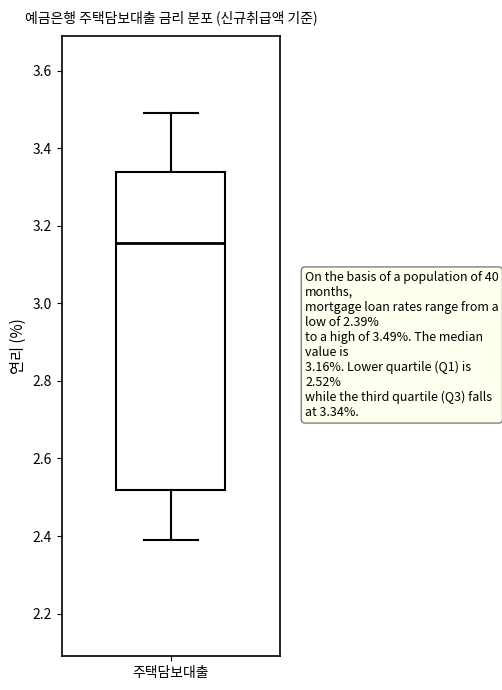

Transcribe this box plot: give where the median line is, the range the box spans, and where the two whiskers end, as read against the y-axis. The values are not printed on the chart, so give them approximately, as read against the axis.

median 3.16, box 2.52 to 3.34, whiskers 2.40 to 3.50